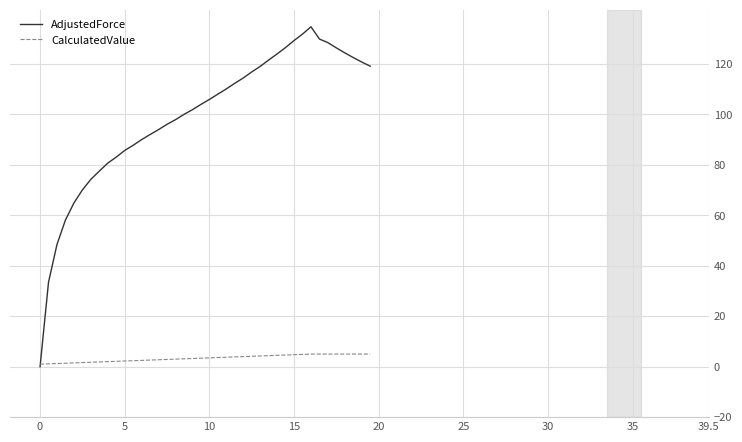

What are all the series names shown in the legend?

AdjustedForce, CalculatedValue